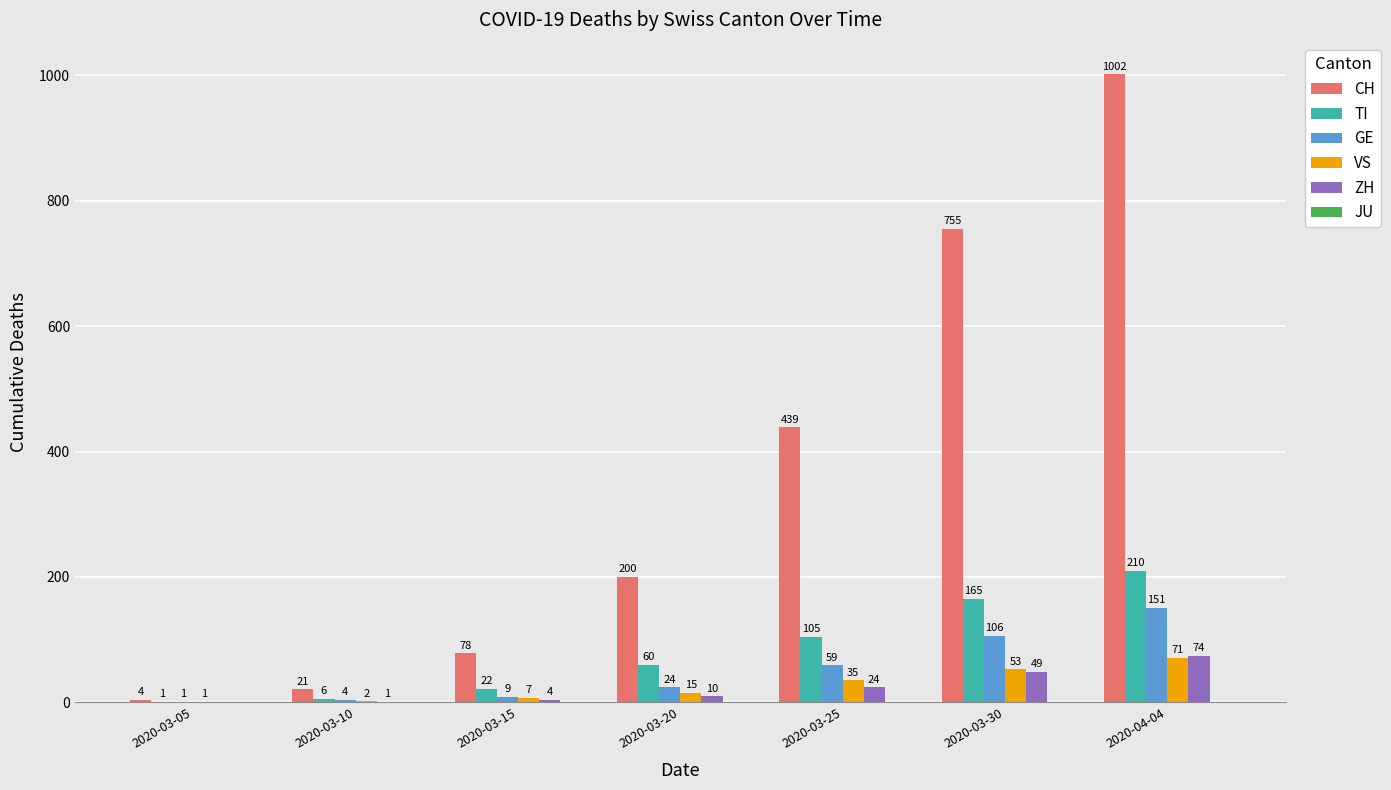

The GE series shows 59 at 2020-03-25. True or false?

True